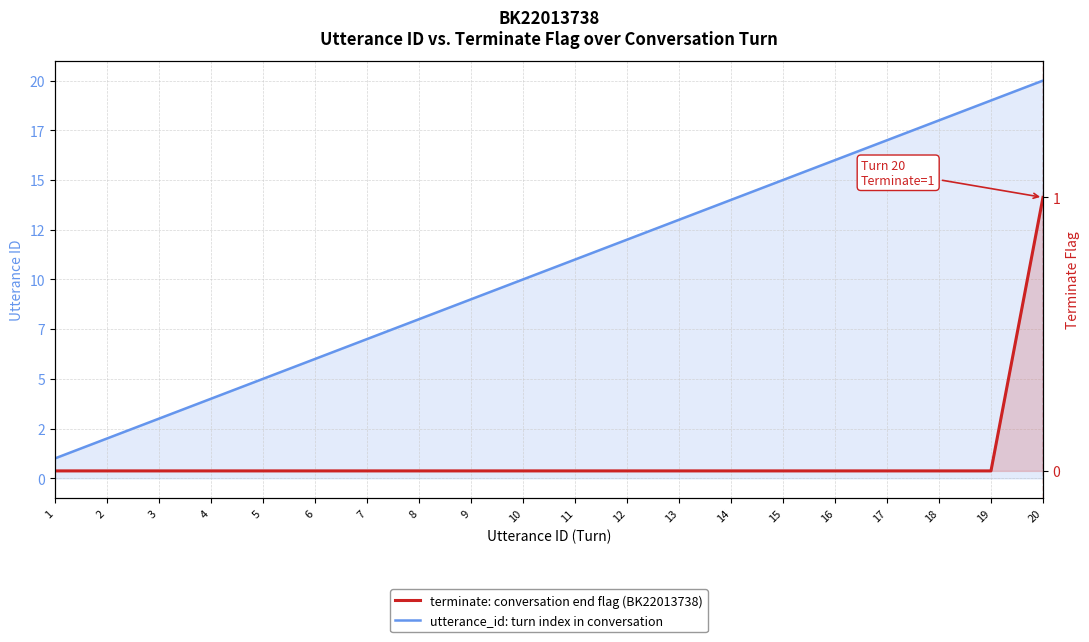

Which series has the largest range (max minus min)?

utterance_id: turn index in conversation